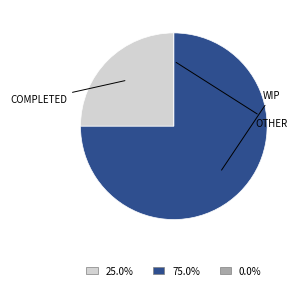

Is there any slice that represents more than half of the pie?

Yes